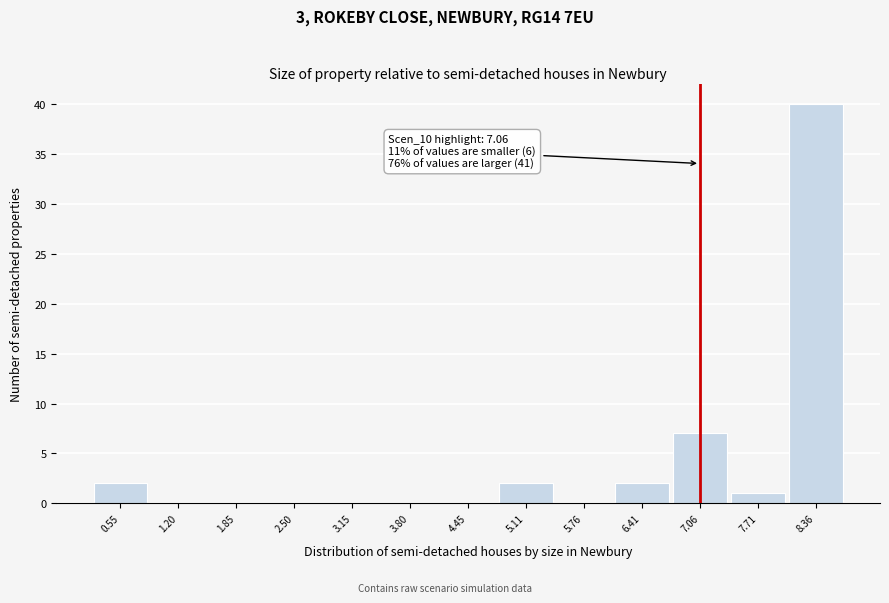

Over which range of the x-axis is the bar tallest?

8.0 to 8.7